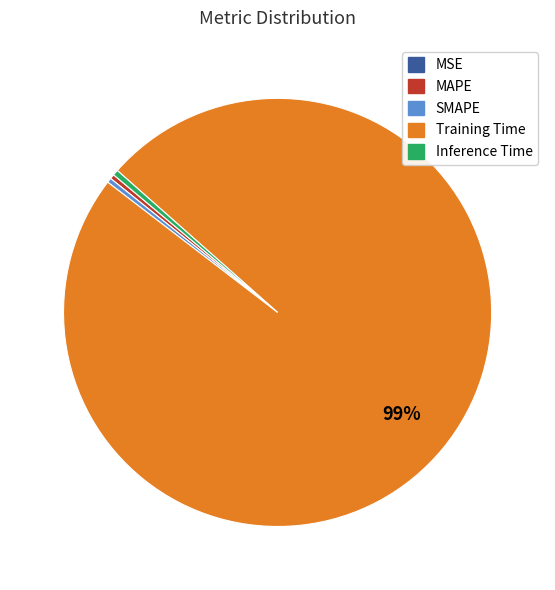

Which category accounts for the majority?

Training Time